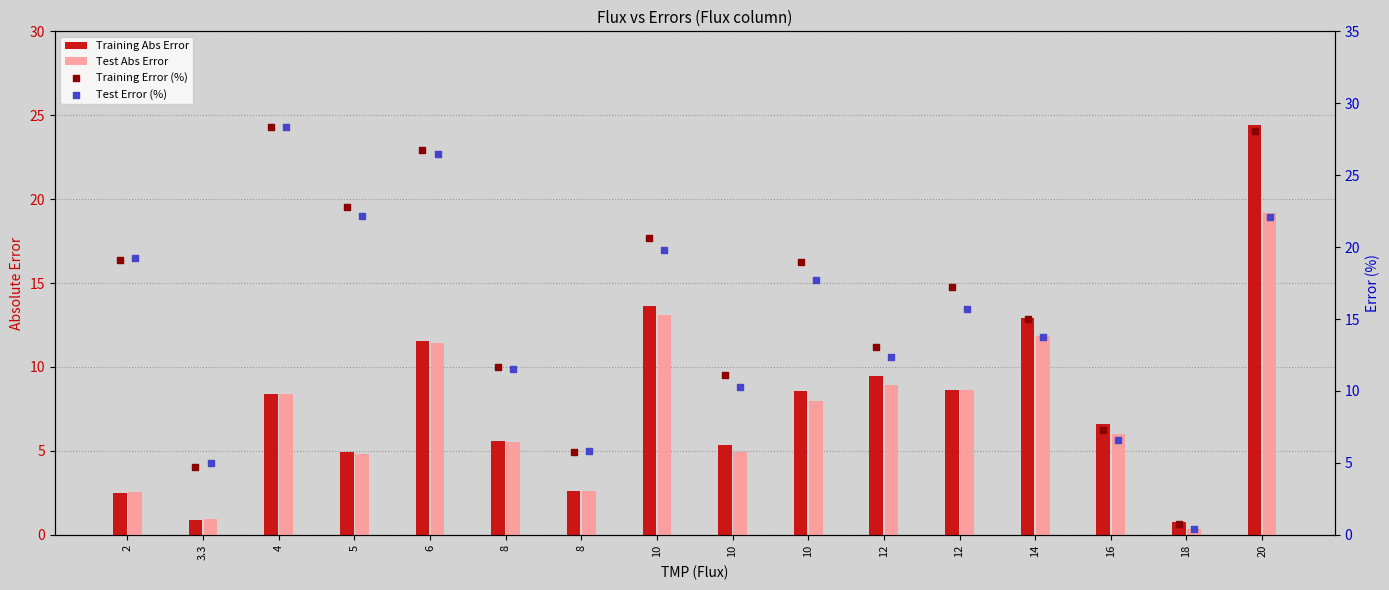

Which series has the largest Y range (max minus min)?

Test Error (%)